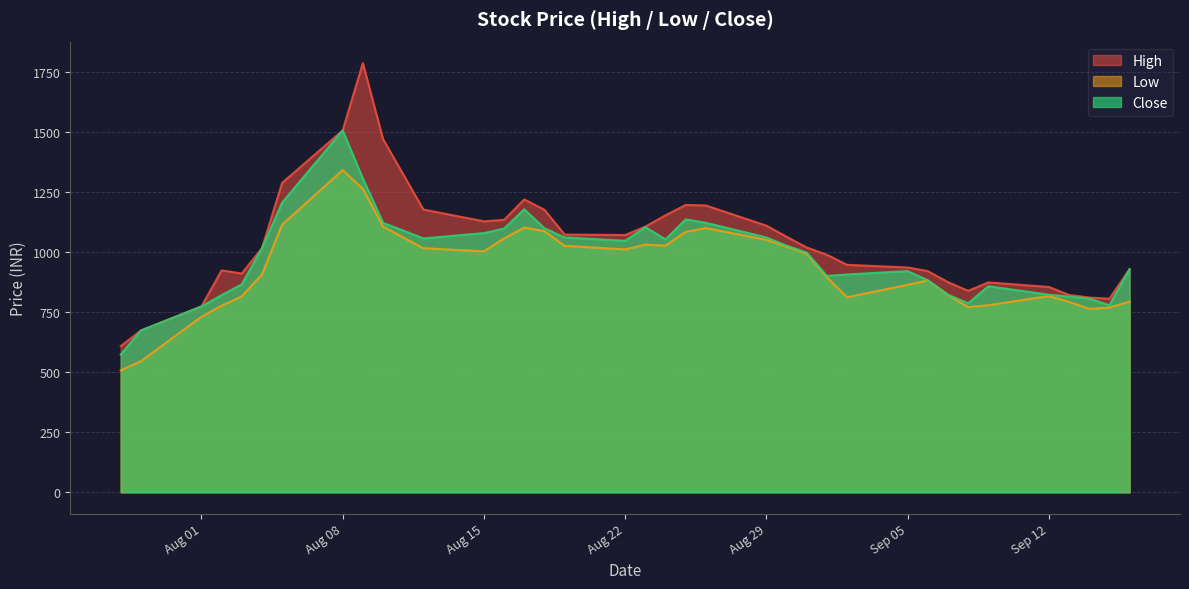

Rank the series by their maximum value, from lowest to highest.

Low, Close, High